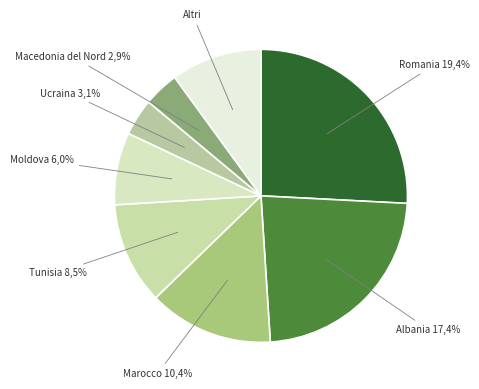

To the nearest percent, what percentage of the pie is 2?

19%